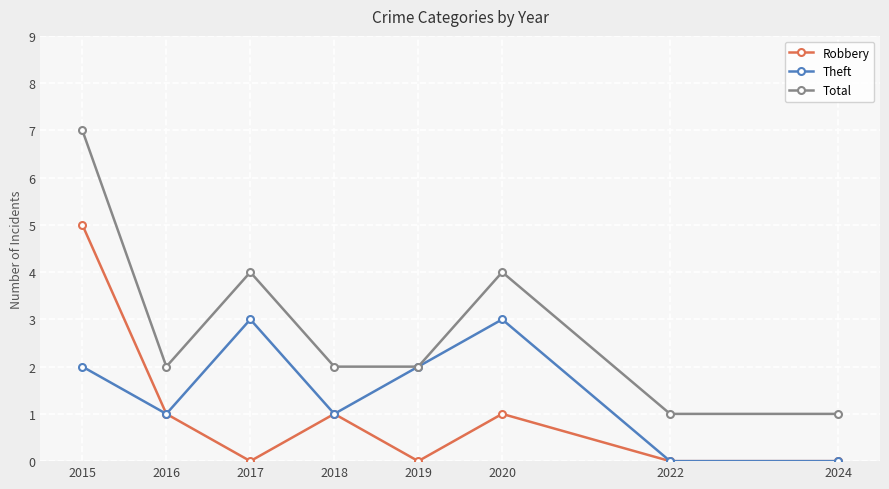

Does the chart have visible grid lines?

Yes